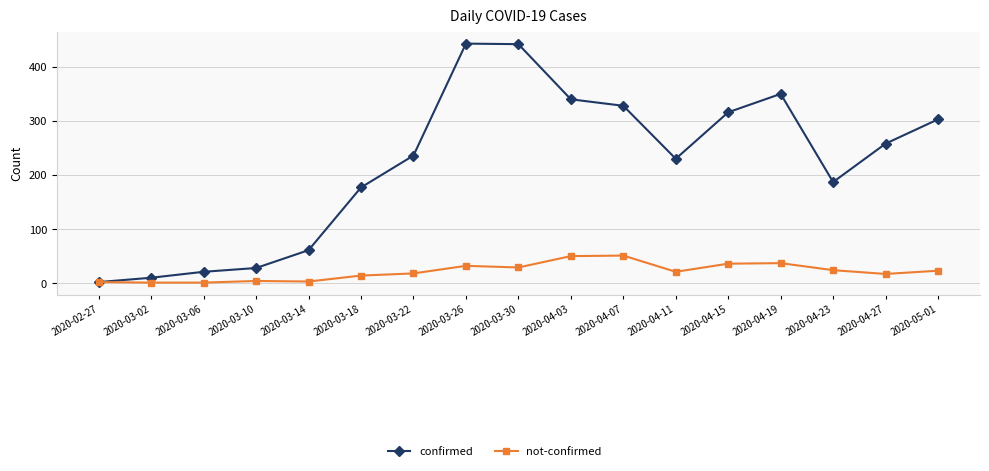

List the series in order of their overall mean, lowest first.

not-confirmed, confirmed